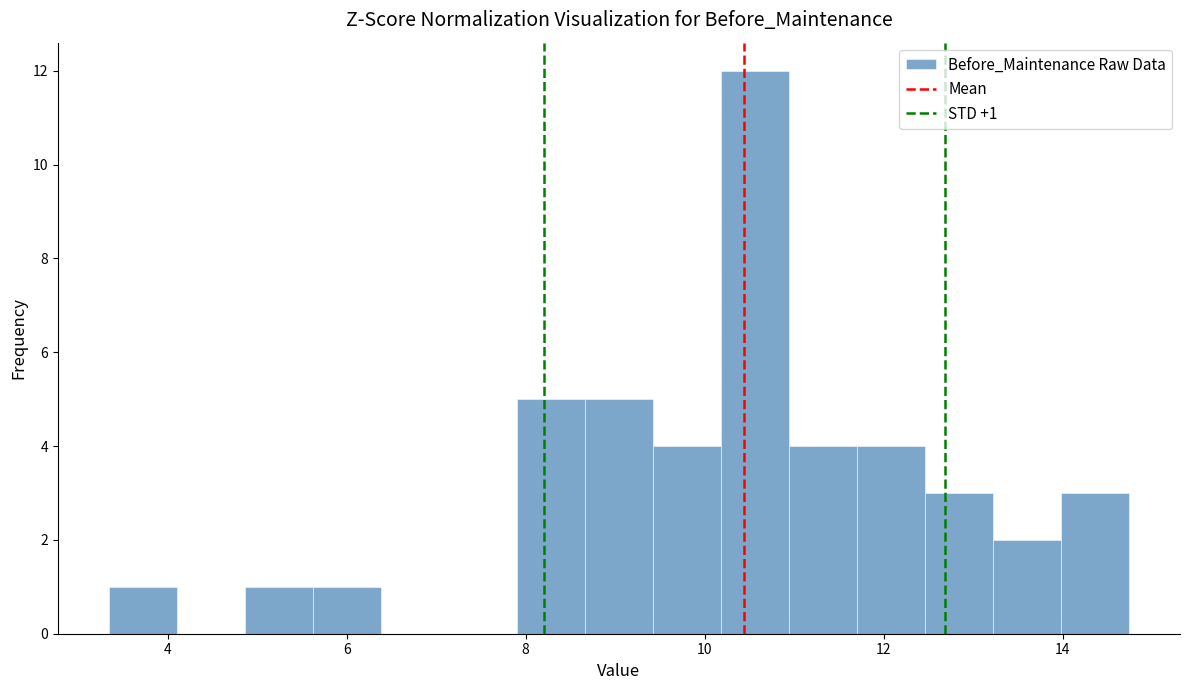

Around what value on the x-axis is the tallest bar? Give the approximate position of its centre, as read against the axis.

10.6